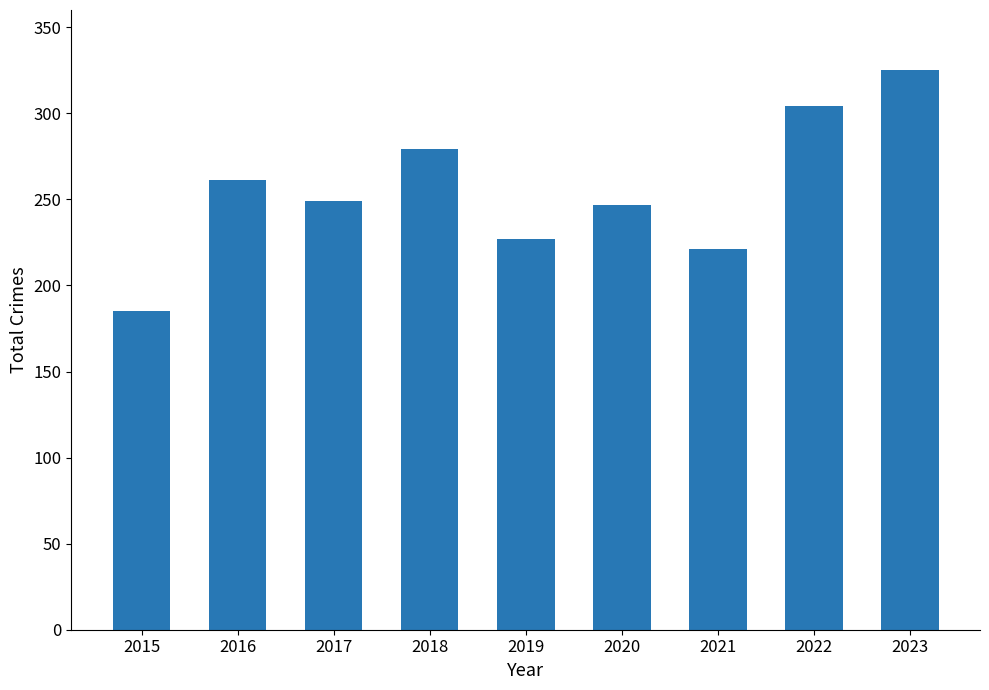

Which has a higher value, 2019 or 2018?

2018